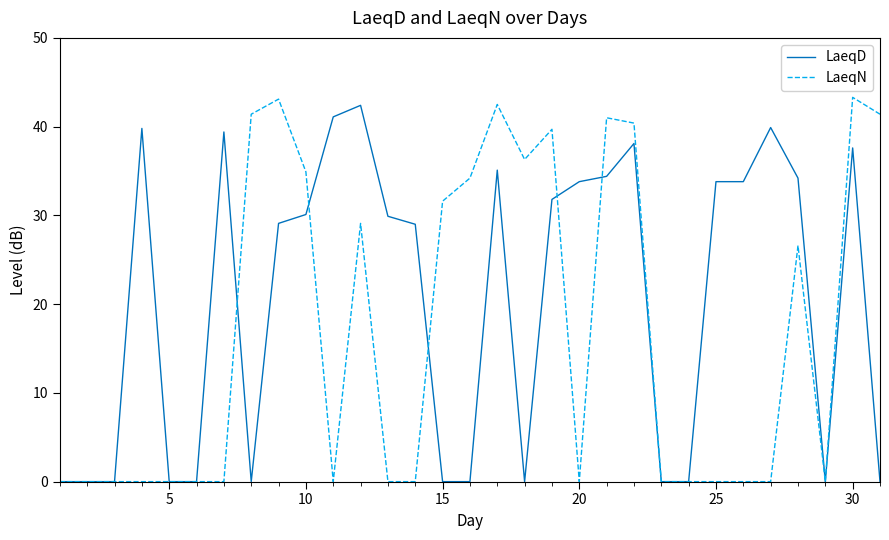

What is the maximum value for LaeqN?

43.3